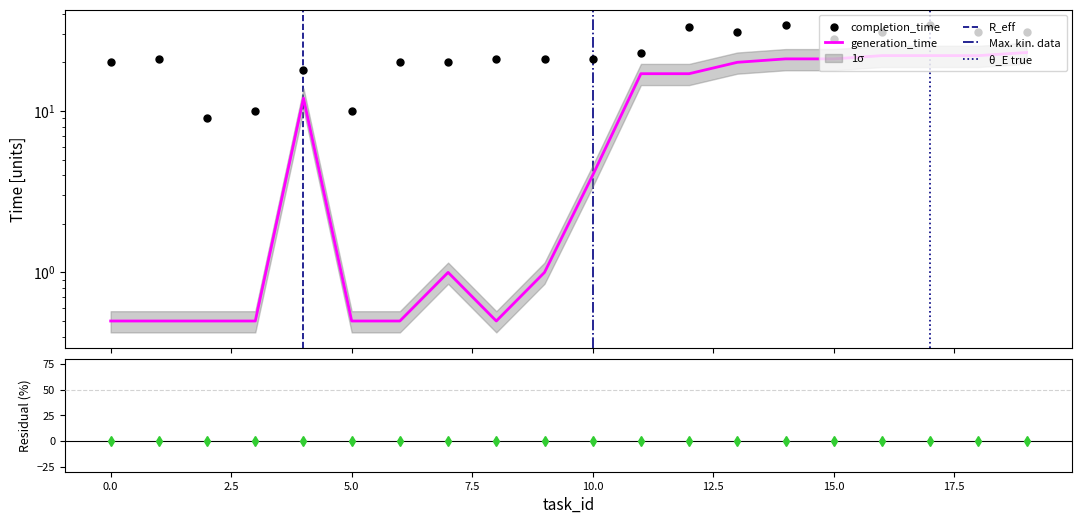

At which category does generation_time reach its first local peak?

4